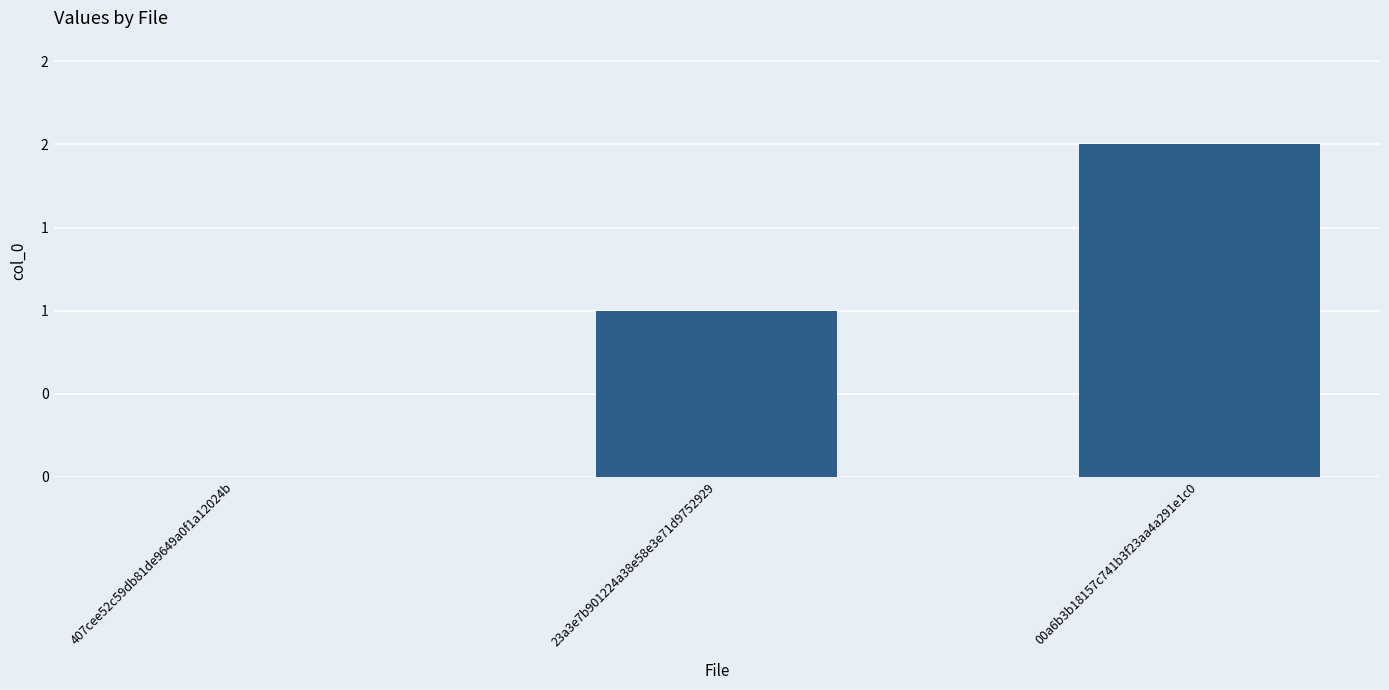

Are the bars horizontal?

No